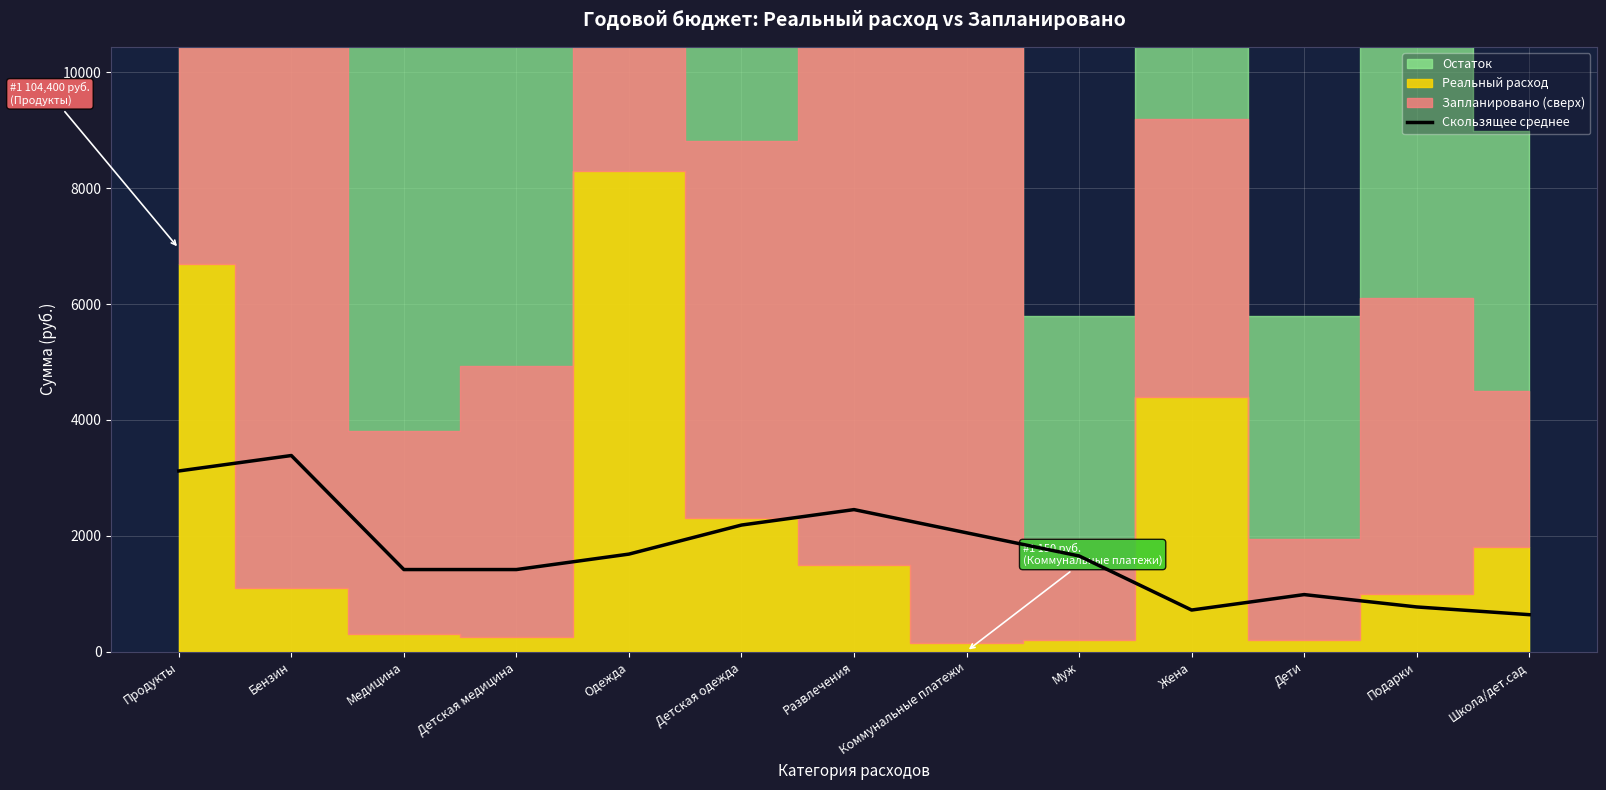

The chart shows a value of 5001.1 at Бензин. True or false?

False